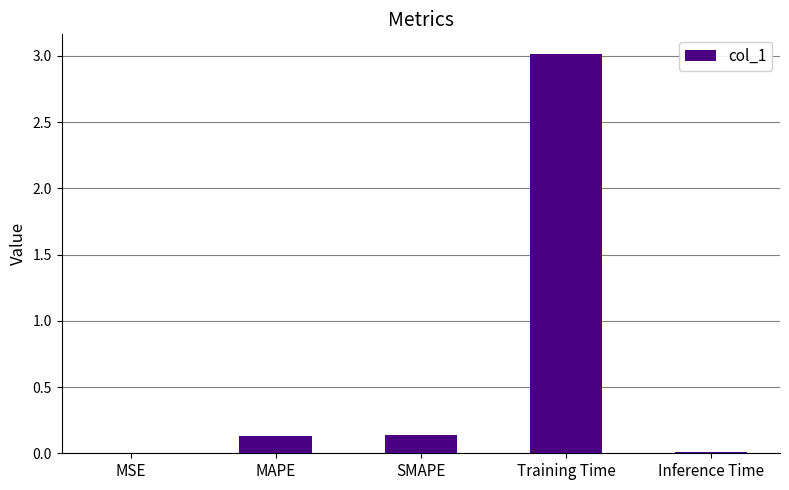

What is the sum of the values at SMAPE and MAPE?

0.3